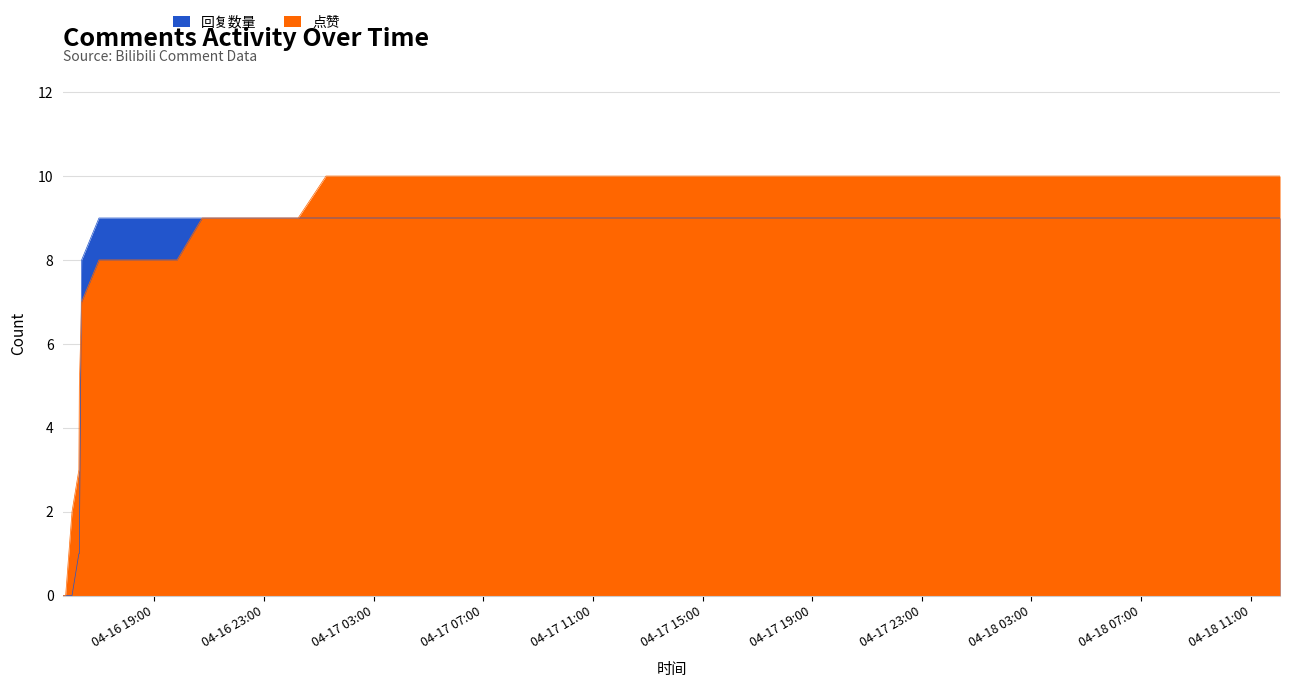

Rank the categories by 点赞 value from highest to lowest.

2021-04-16 16:00, 2021-04-16 16:16, 2021-04-16 16:21, 2021-04-16 16:15, 2021-04-16 16:59, 2021-04-16 20:45, 2021-04-17 01:16, 2021-04-16 15:41, 2021-04-16 15:46, 2021-04-16 17:23, 2021-04-16 18:00, 2021-04-16 18:05, 2021-04-16 18:06, 2021-04-16 18:07, 2021-04-16 18:29, 2021-04-16 18:38, 2021-04-16 18:39, 2021-04-16 18:40, 2021-04-16 18:51, 2021-04-16 18:52, 2021-04-16 18:54, 2021-04-16 18:55, 2021-04-16 18:57, 2021-04-16 19:16, 2021-04-16 19:18, 2021-04-16 19:20, 2021-04-16 19:28, 2021-04-16 19:50, 2021-04-16 20:47, 2021-04-16 20:57, 2021-04-16 21:04, 2021-04-16 21:44, 2021-04-16 23:56, 2021-04-16 23:57, 2021-04-17 00:15, 2021-04-17 01:22, 2021-04-18 12:04